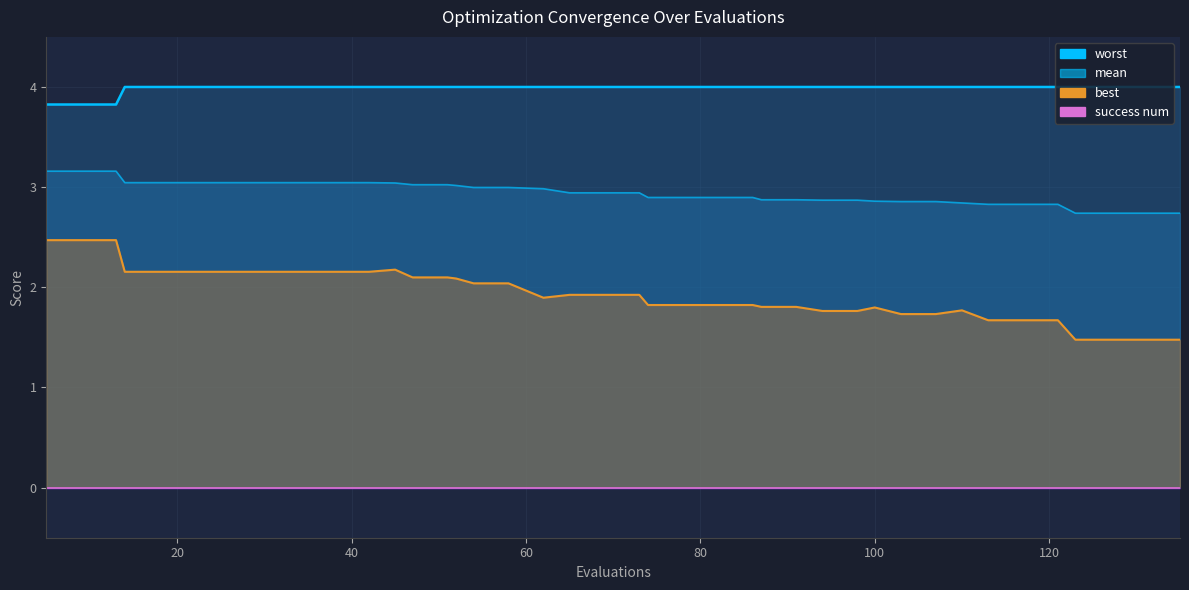

True or false: mean and worst intersect in this chart.

False